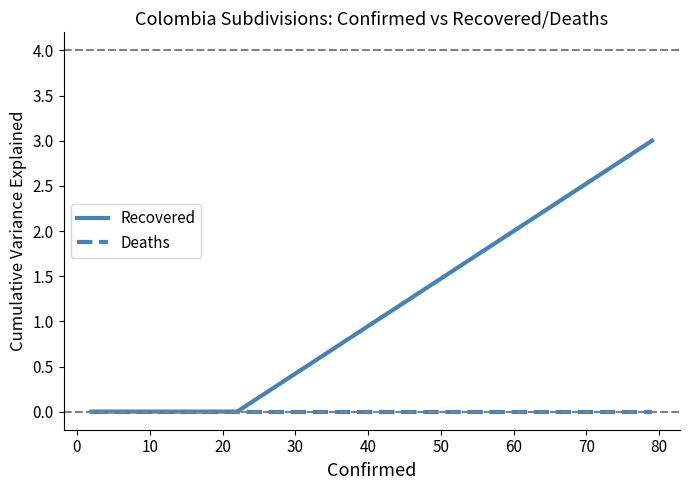

Which series has the largest range (max minus min)?

Recovered